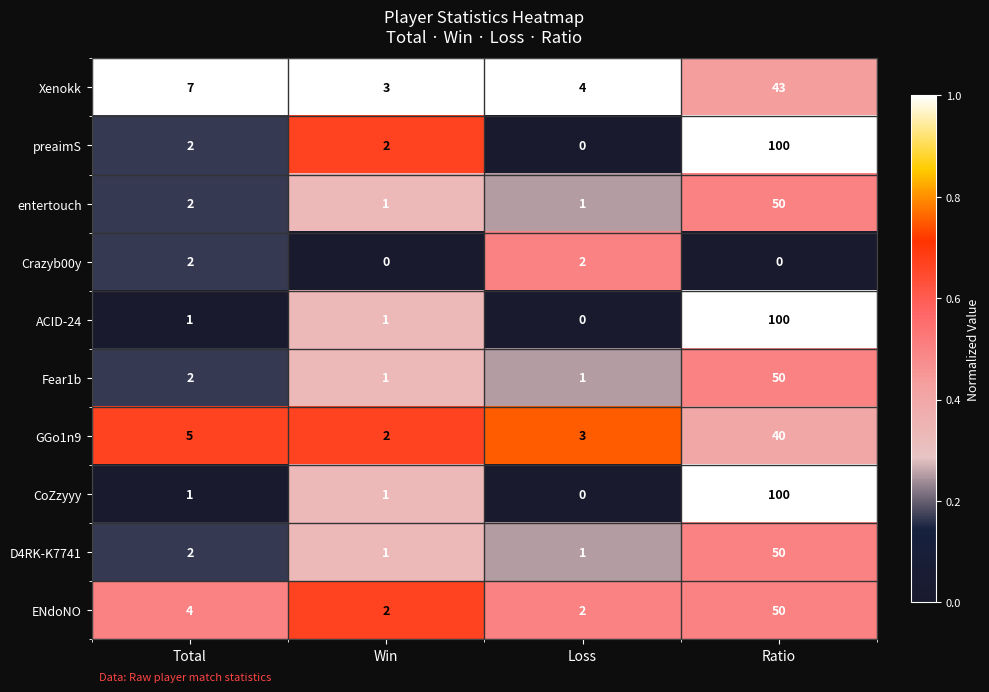

What is the total value across all series at Win?

14